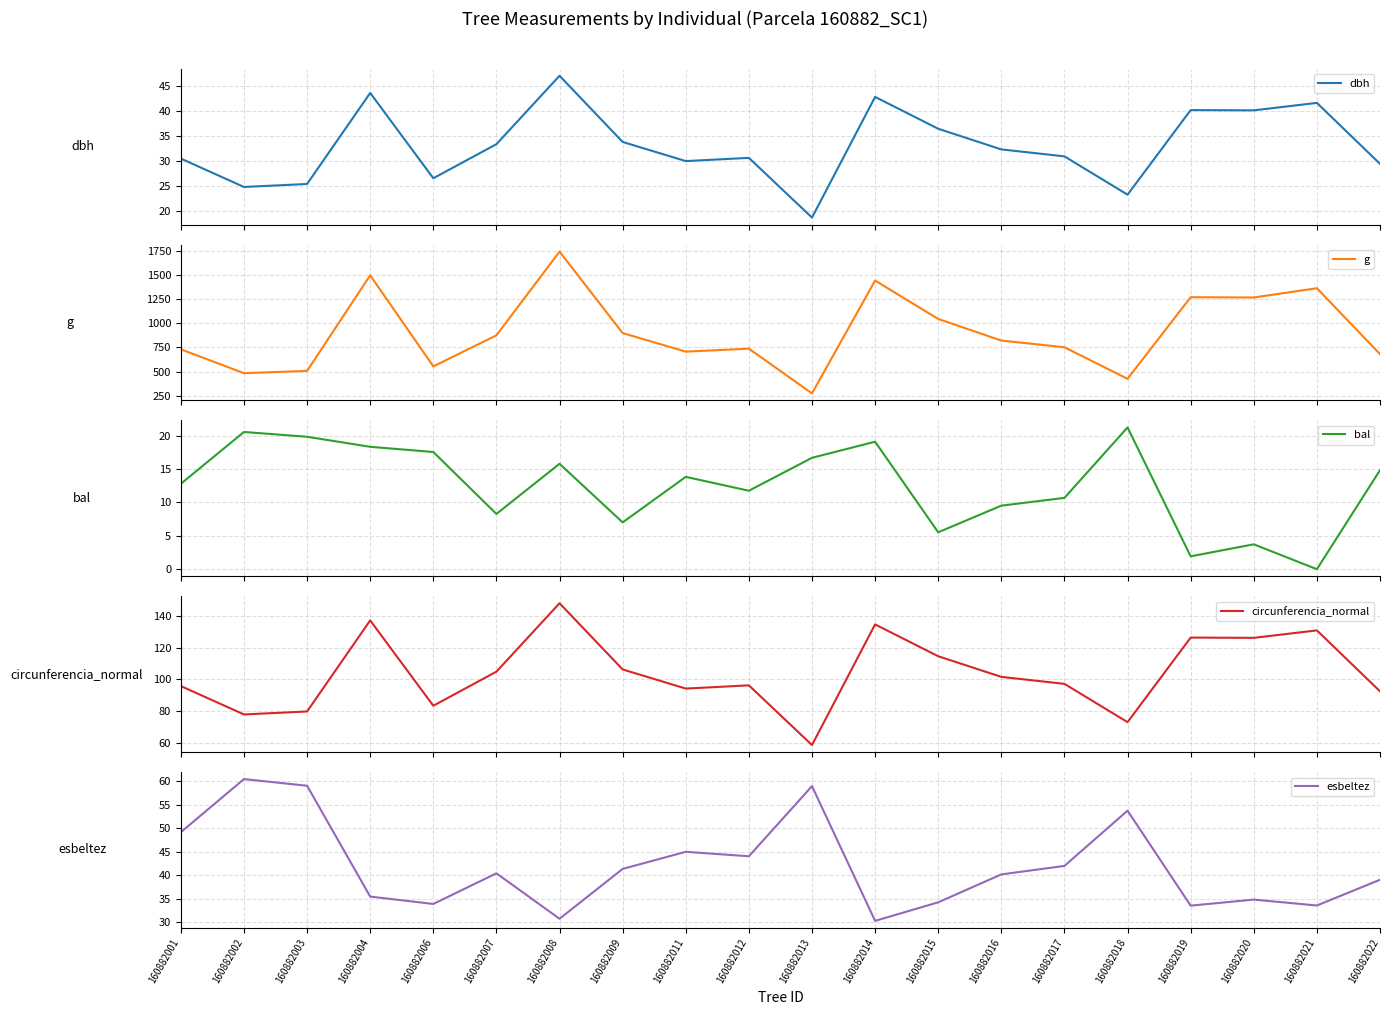

Which category has the highest value in the bal series?

160882018